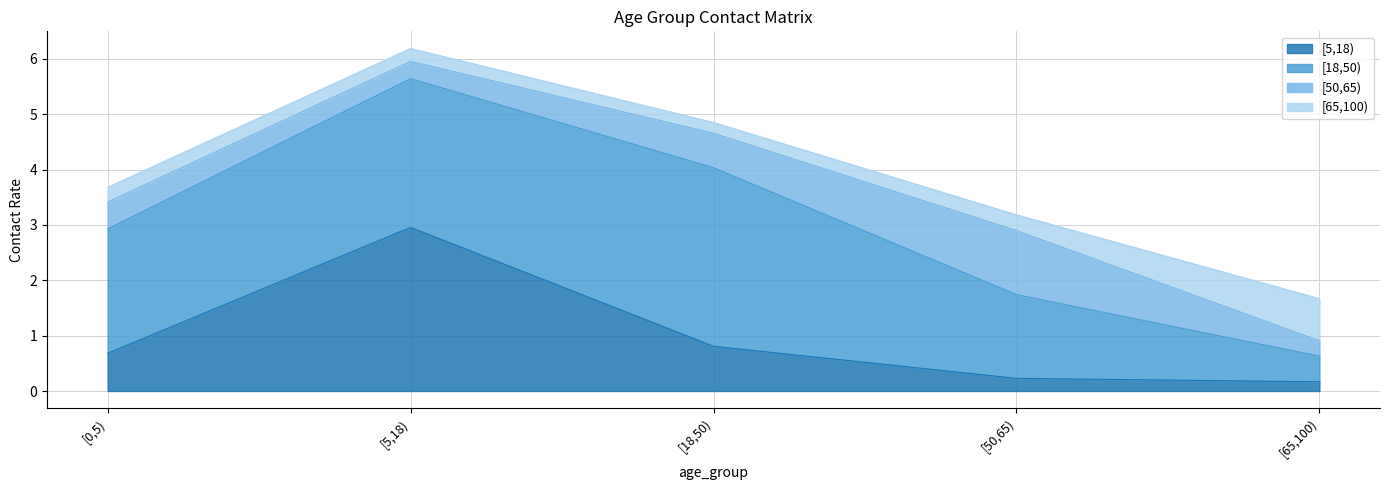

What is the spread (max minus min) of values at [18,50)?

3.0